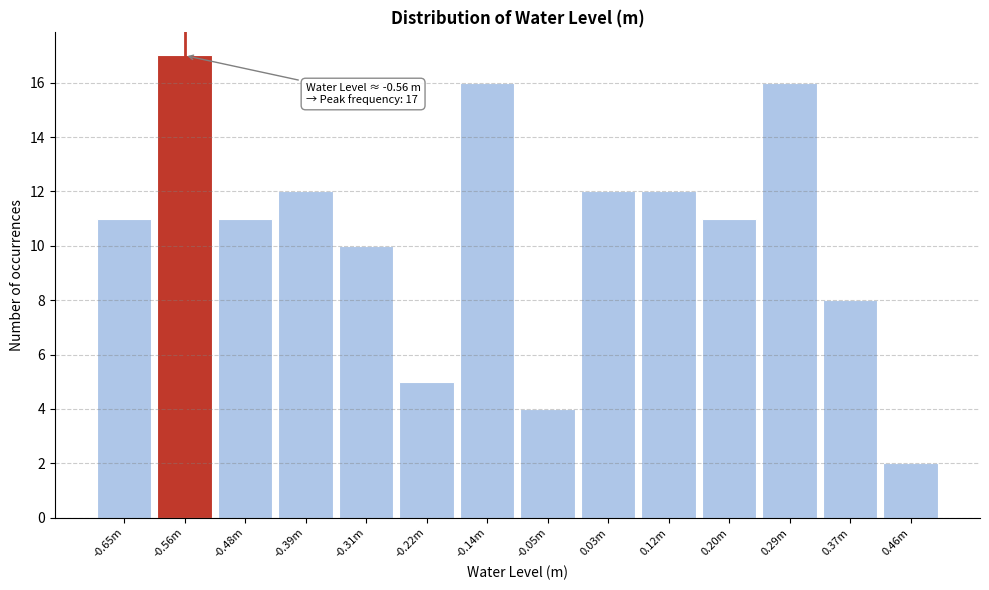

Reading left to right, extract all data points from this chart.

11	17	11	12	10	5	16	4	12	12	11	16	8	2